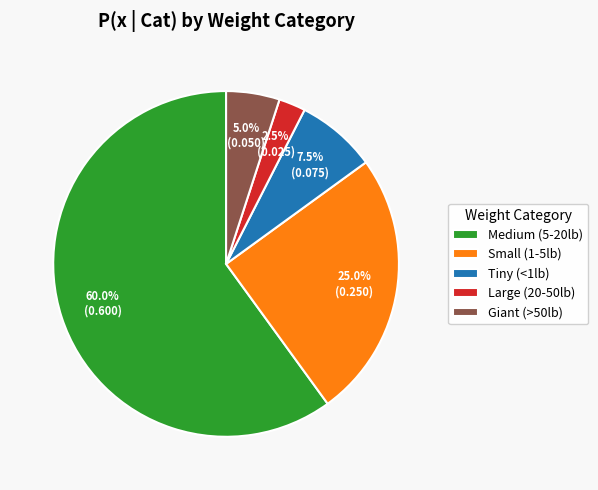

True or false: Tiny (<1lb) accounts for 1% of the total.

False